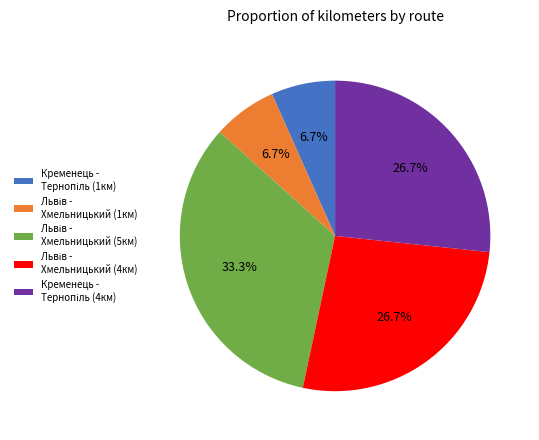

Does any single category account for the majority?

No